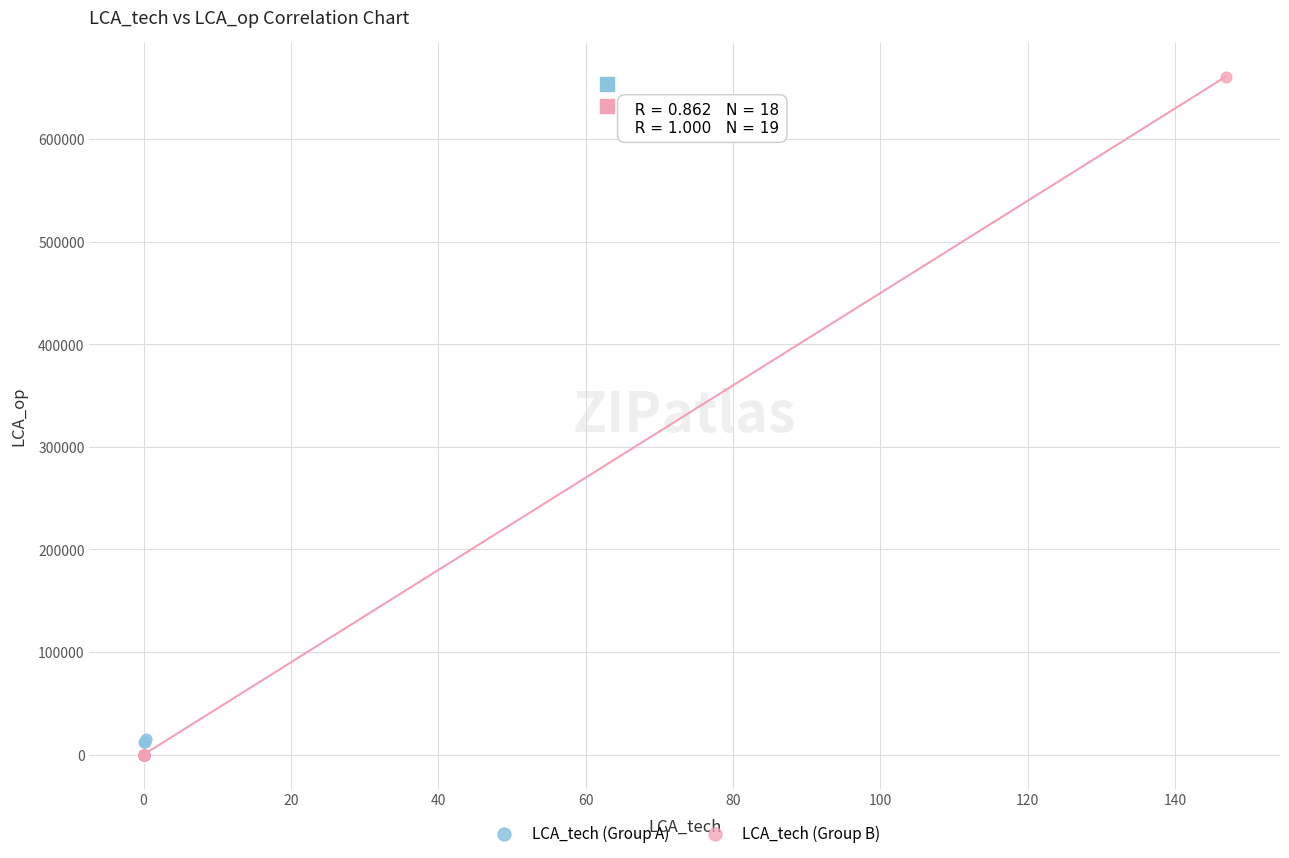

Which series has the largest Y range (max minus min)?

LCA_tech (Group B)